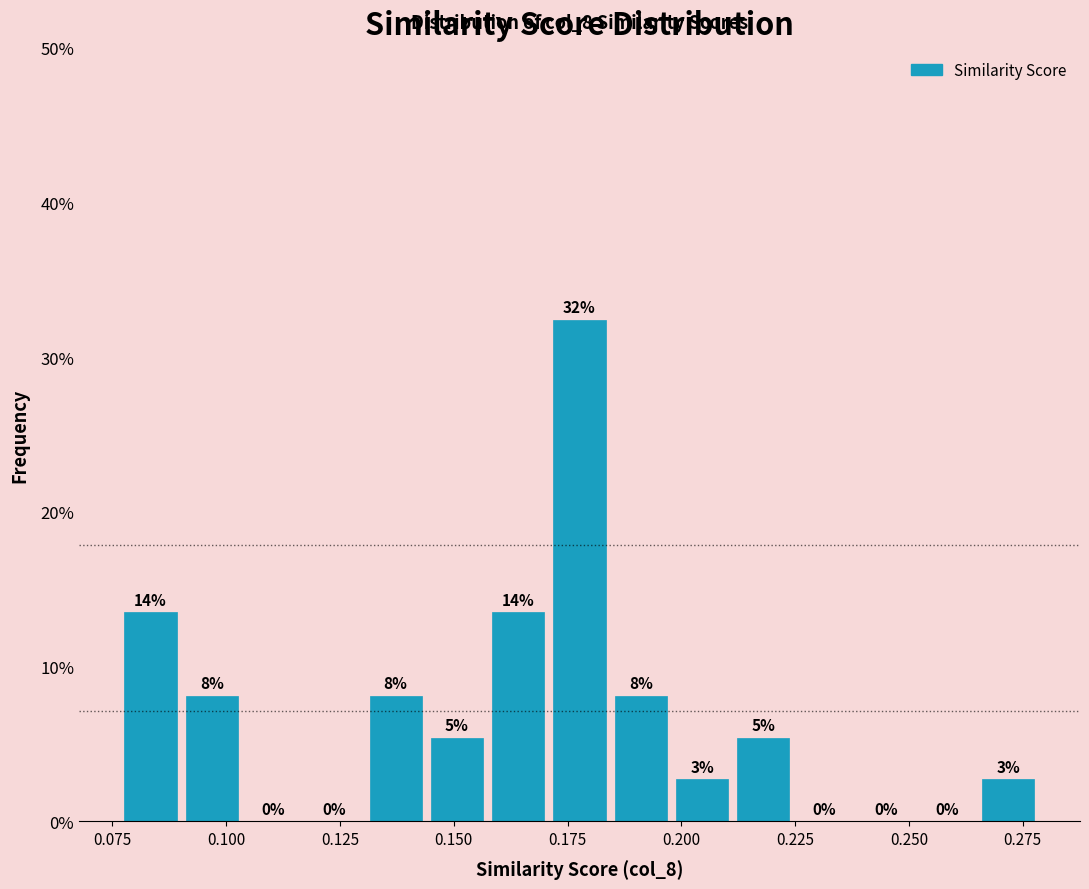

Around what value on the x-axis is the tallest bar? Give the approximate position of its centre, as read against the axis.

0.180